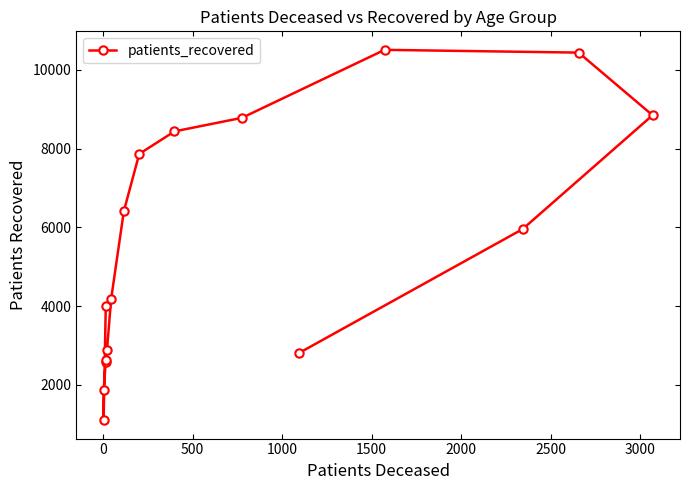

True or false: the data shows 3391 at 1000.

False